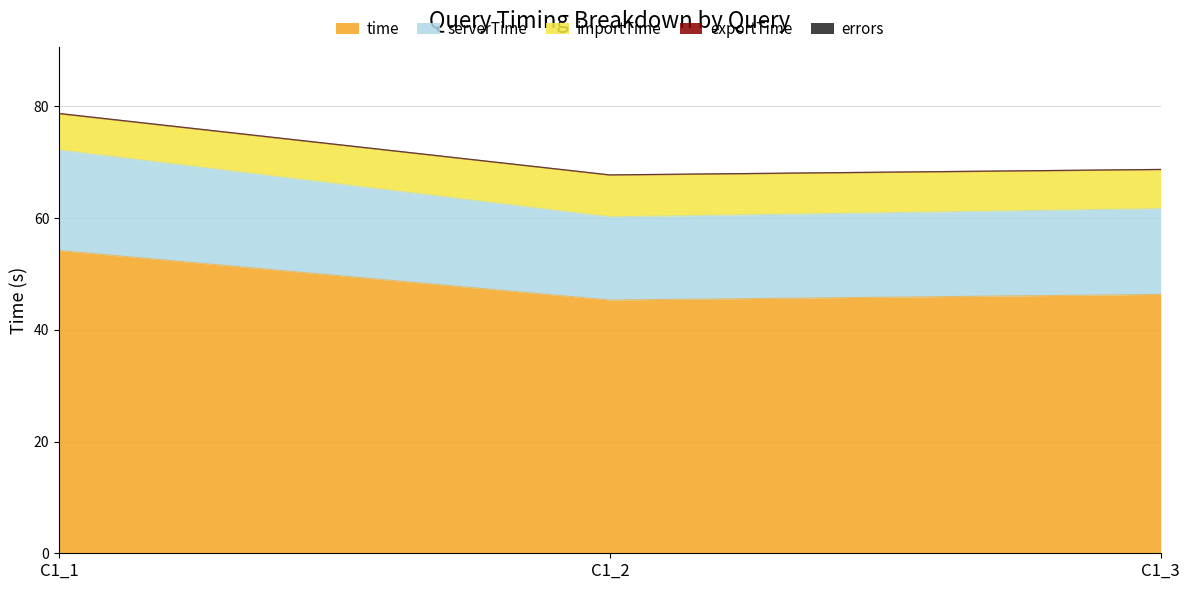

Which category has the highest value in the time series?

C1_1